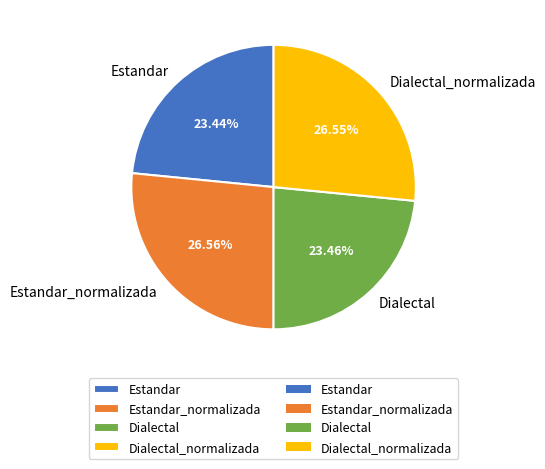

To the nearest percent, what percentage of the pie is Estandar?

23%